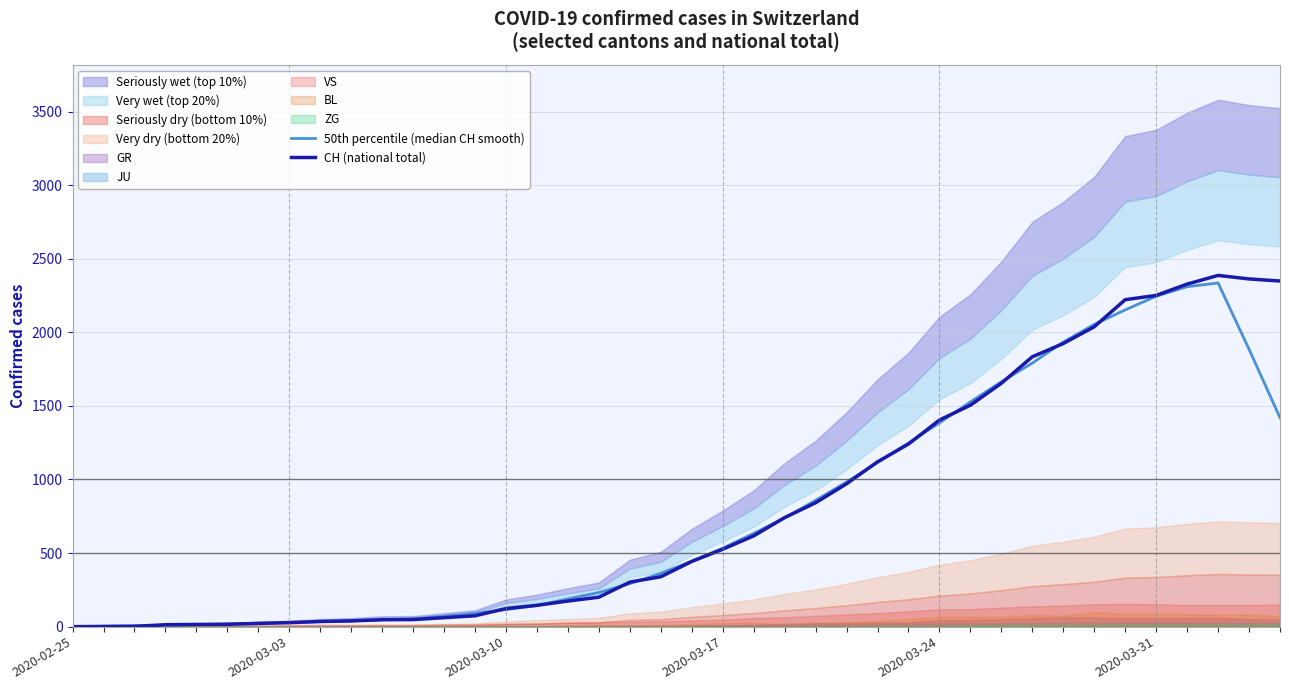

Which has a higher value, 11 or 20?

20